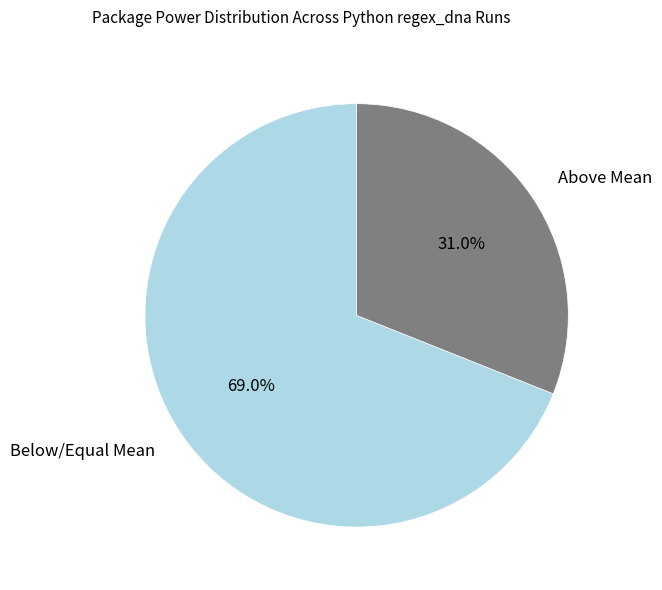

How many slices are in this pie chart?

2